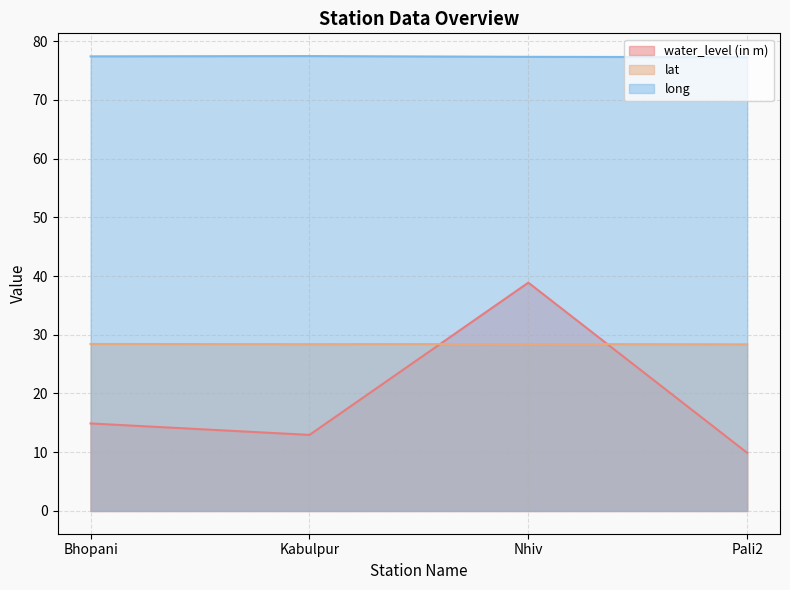

What is the label of the 3rd point from the right?

Kabulpur